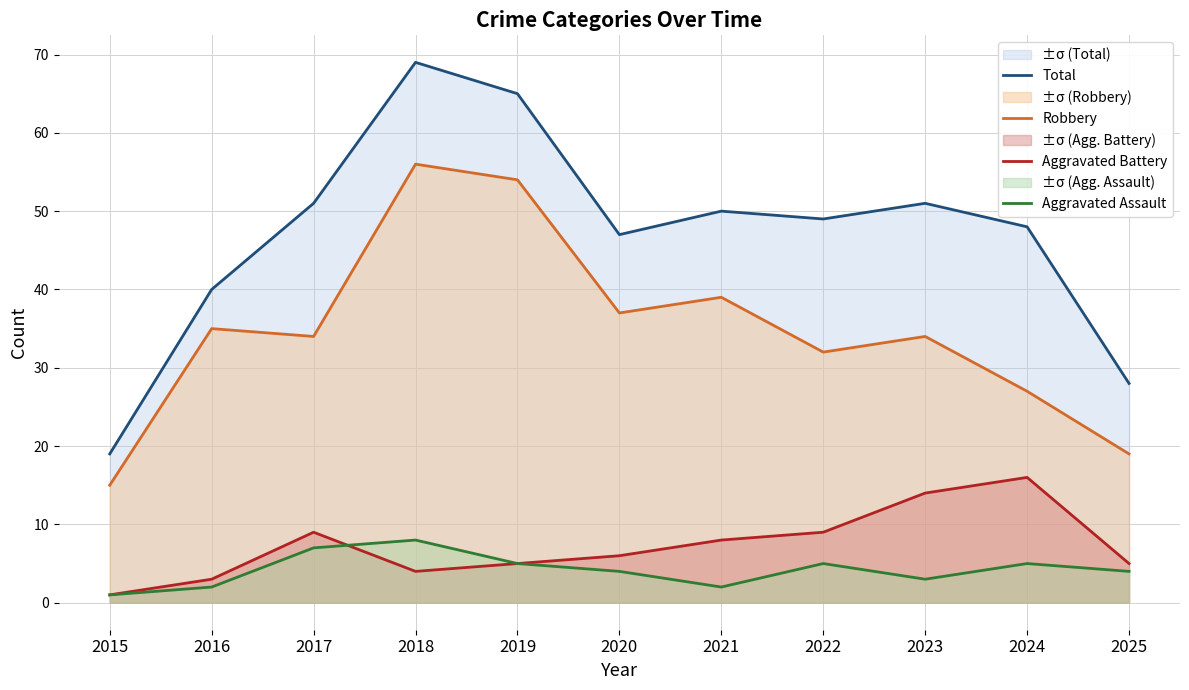

Which series changed the most between 2020 and 2022?

Robbery